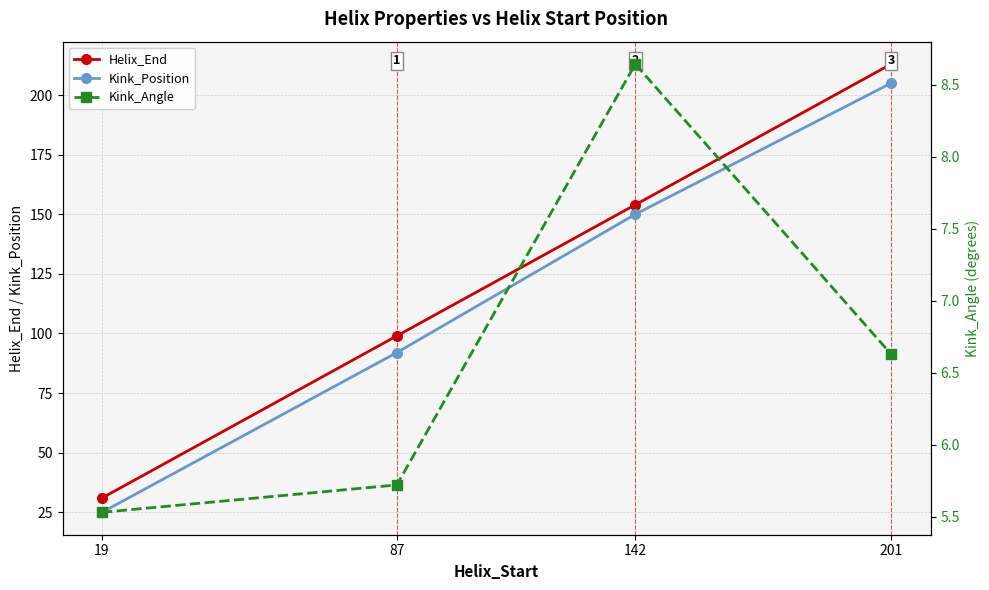

Reading left to right, extract all data points from this chart.

Helix_End: 19=31.0	87=99.0	142=154.0	201=213.0
Kink_Position: 19=25.0	87=92.0	142=150.0	201=205.0
Kink_Angle: 19=5.5	87=5.7	142=8.6	201=6.6